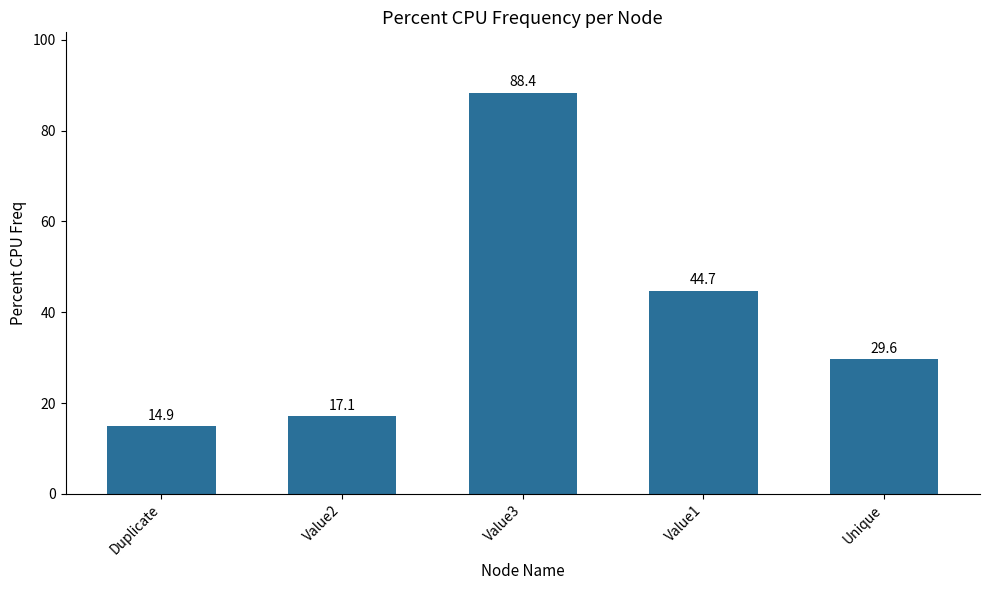

What position from the right is Value1?

2